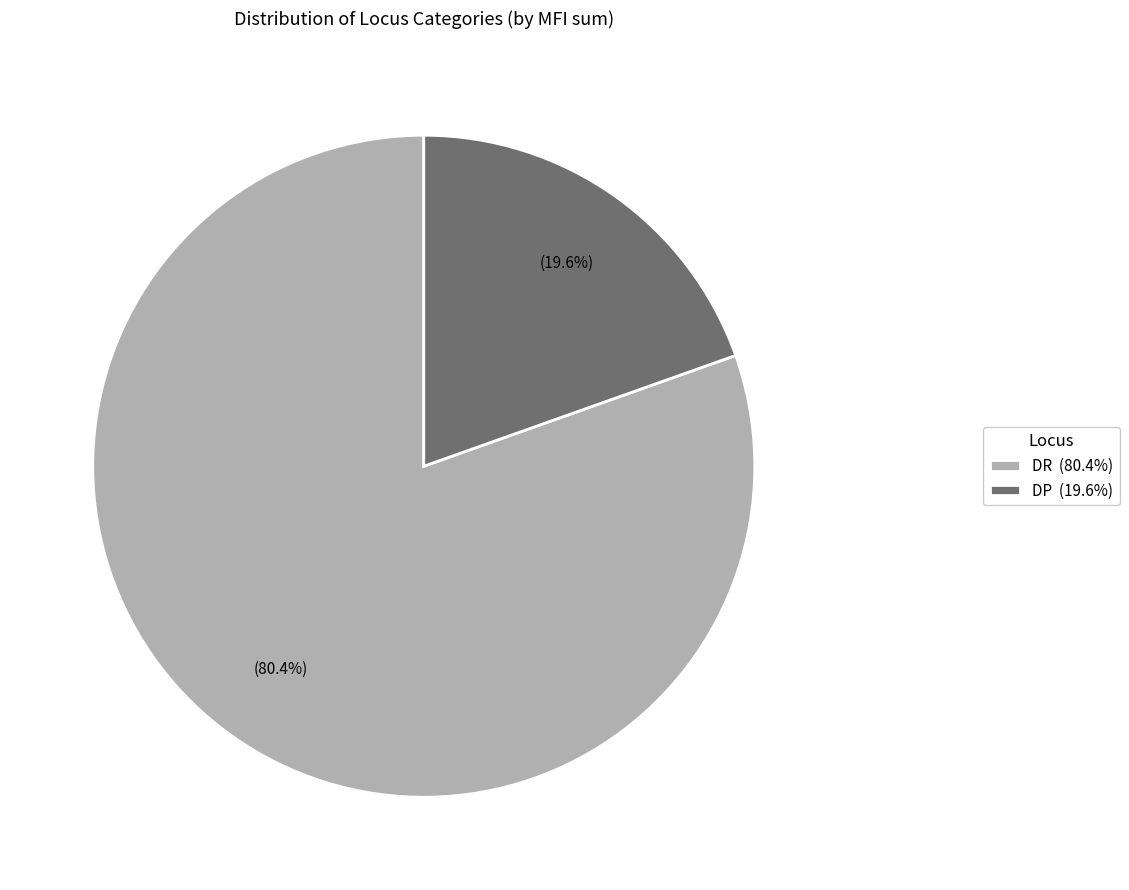

To the nearest percent, what is the combined percentage of DP and DR?

100%